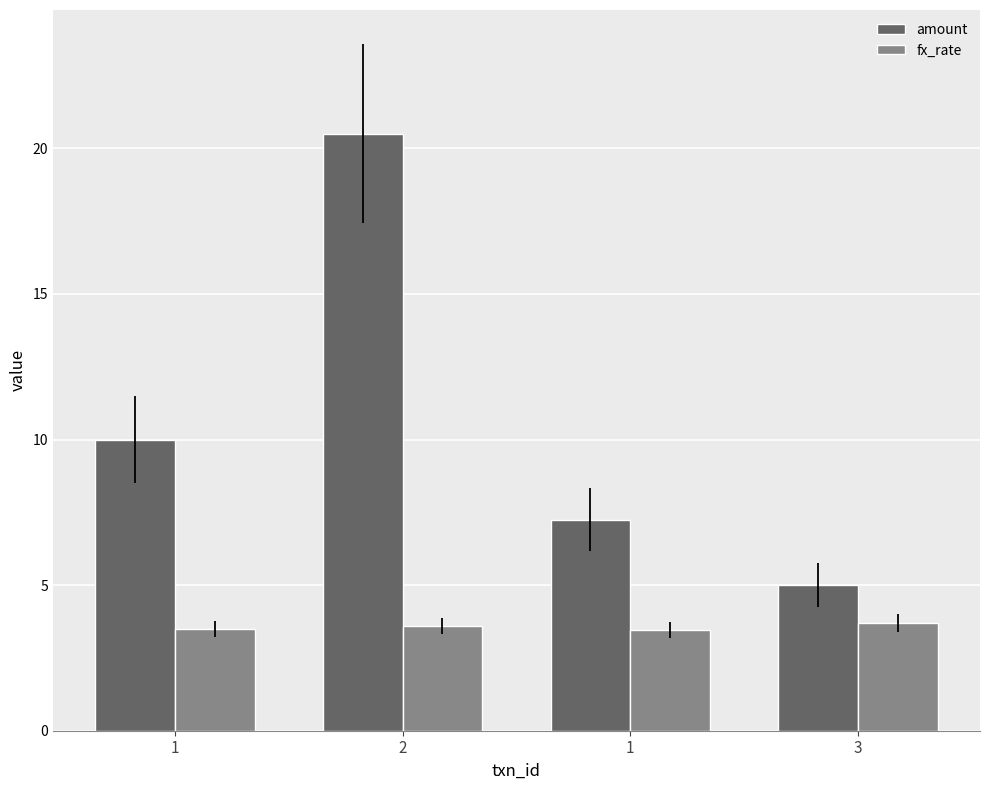

How many groups of bars are there?

4